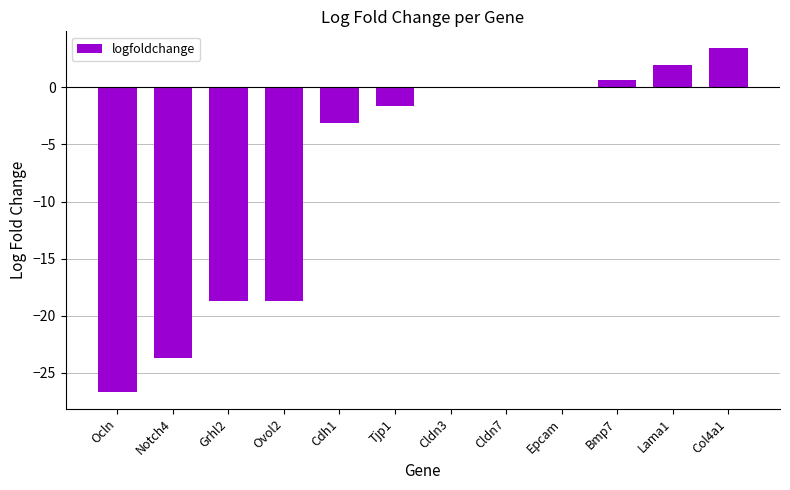

Reading left to right, extract all data points from this chart.

Ocln=-26.6	Notch4=-23.7	Grhl2=-18.7	Ovol2=-18.7	Cdh1=-3.1	Tjp1=-1.7	Cldn3=0.0	Cldn7=0.0	Epcam=0.0	Bmp7=0.6	Lama1=1.9	Col4a1=3.4